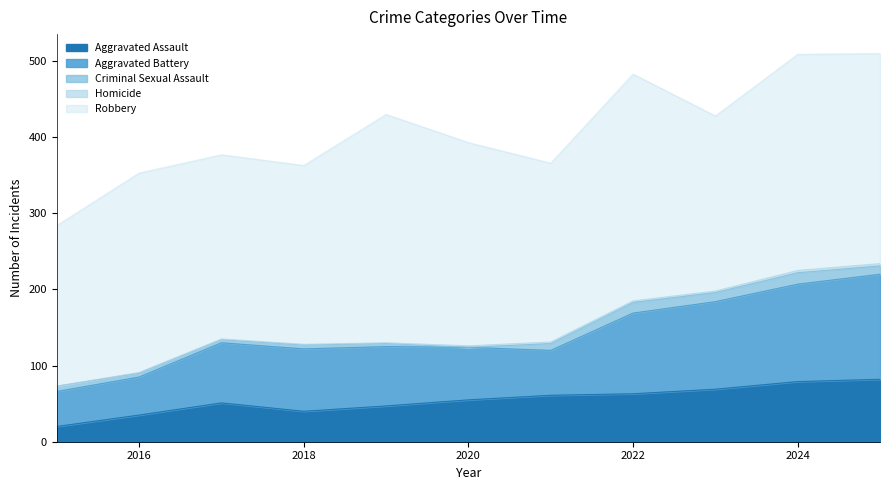

Which has a higher value, 2019 or 2025?

2025